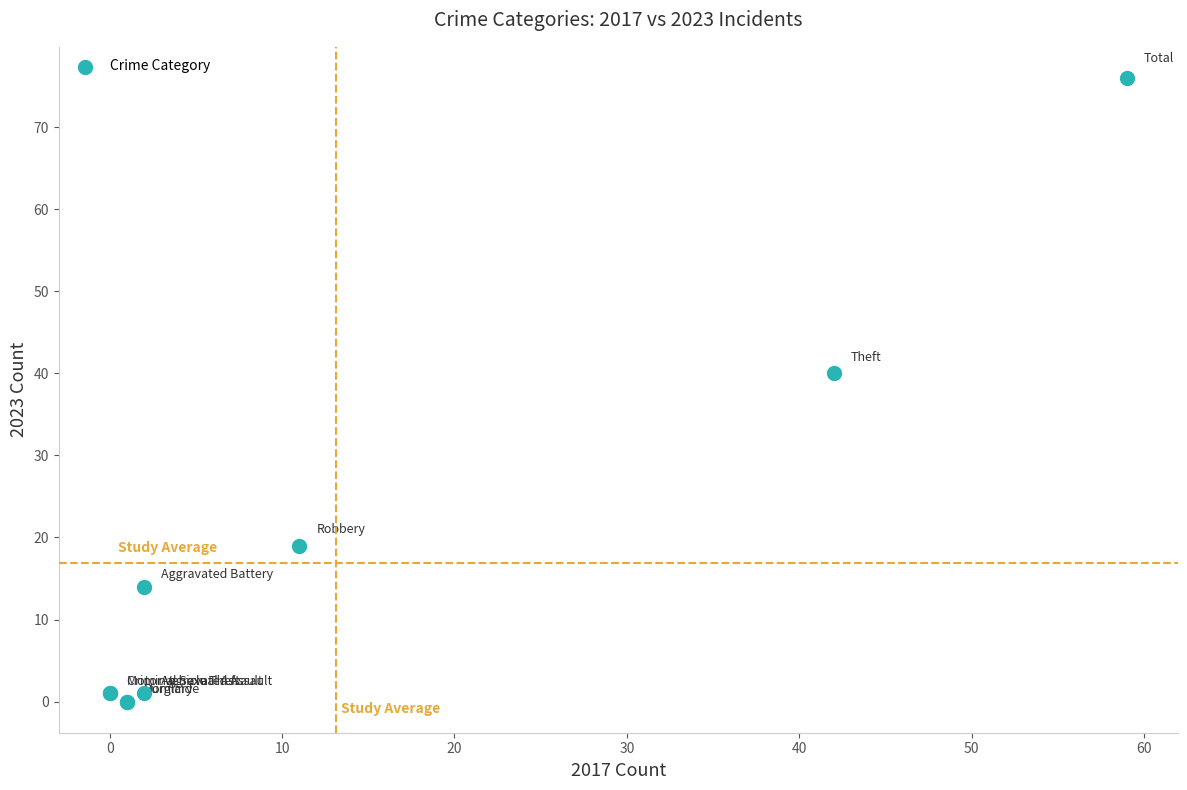

What Y value in the scatter plot is closest to 38?

40